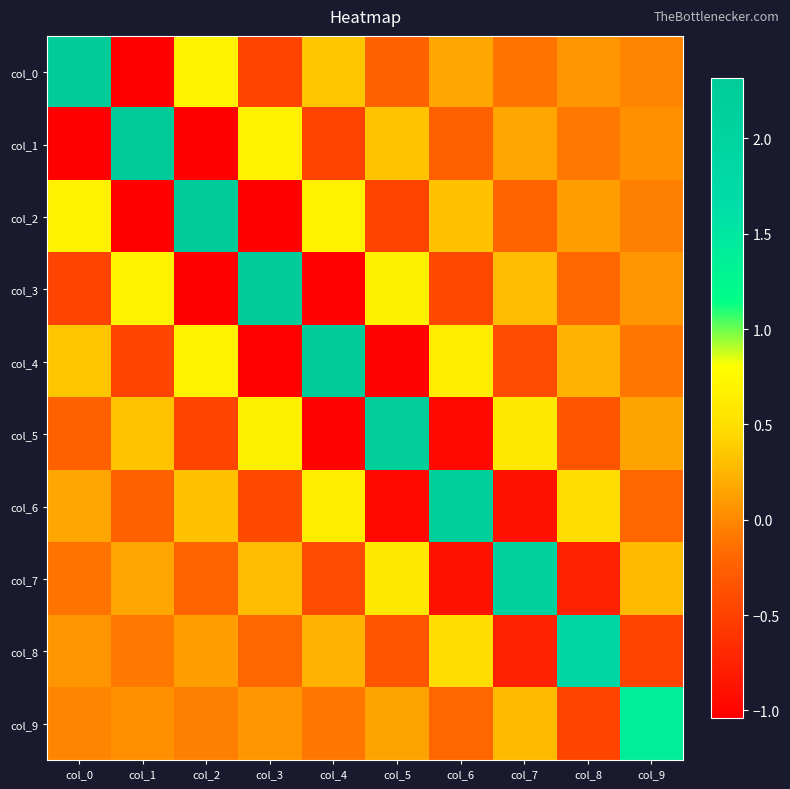

At how many categories does at least one series exceed 0?

10